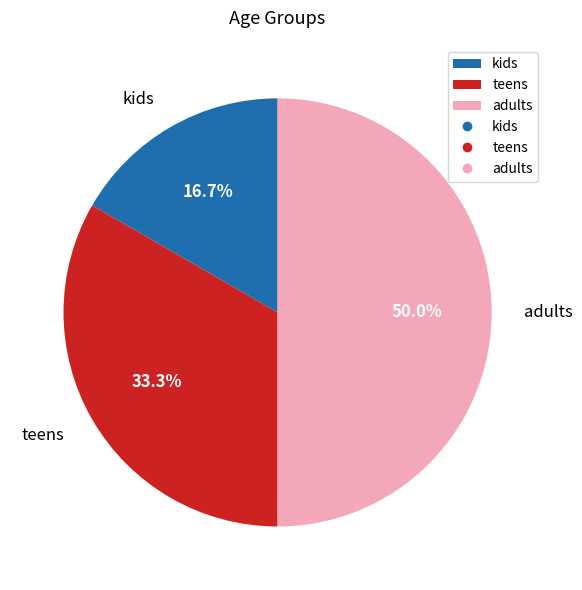

Is teens the majority of the pie?

No